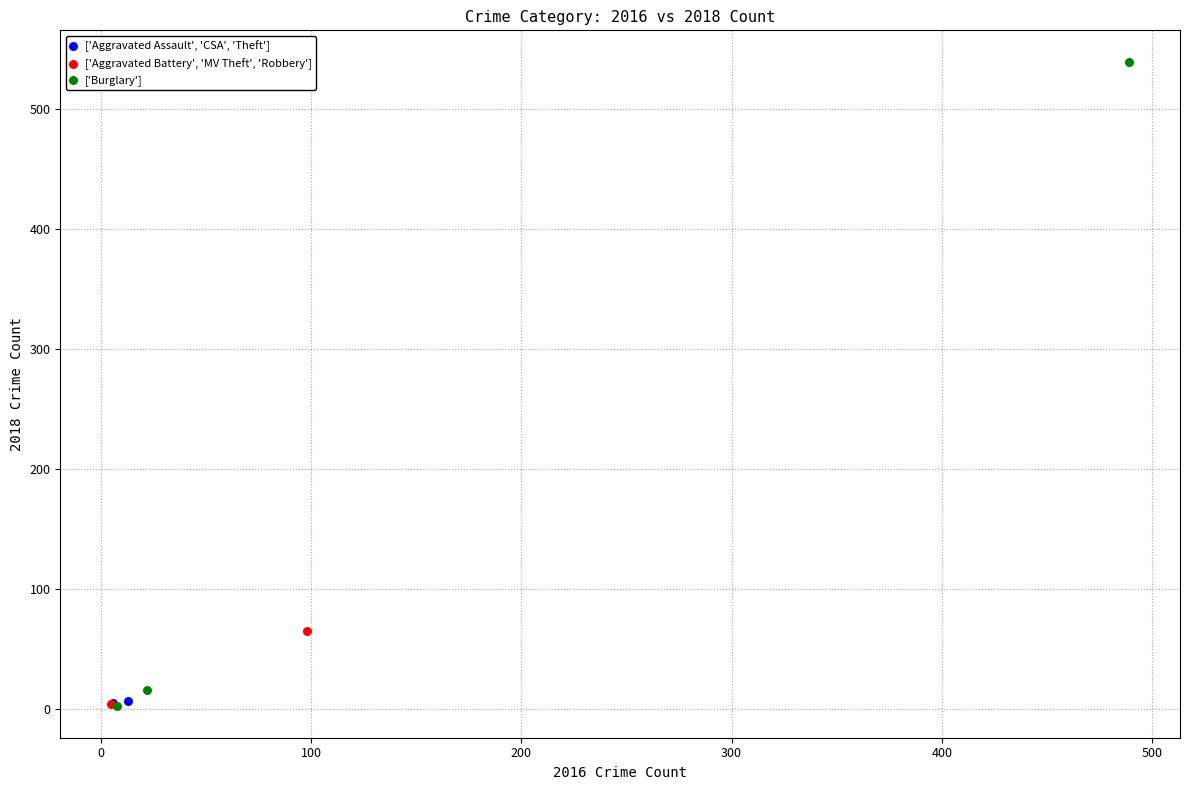

What are all the series names shown in the legend?

['Aggravated Assault', 'CSA', 'Theft'], ['Aggravated Battery', 'MV Theft', 'Robbery'], ['Burglary']